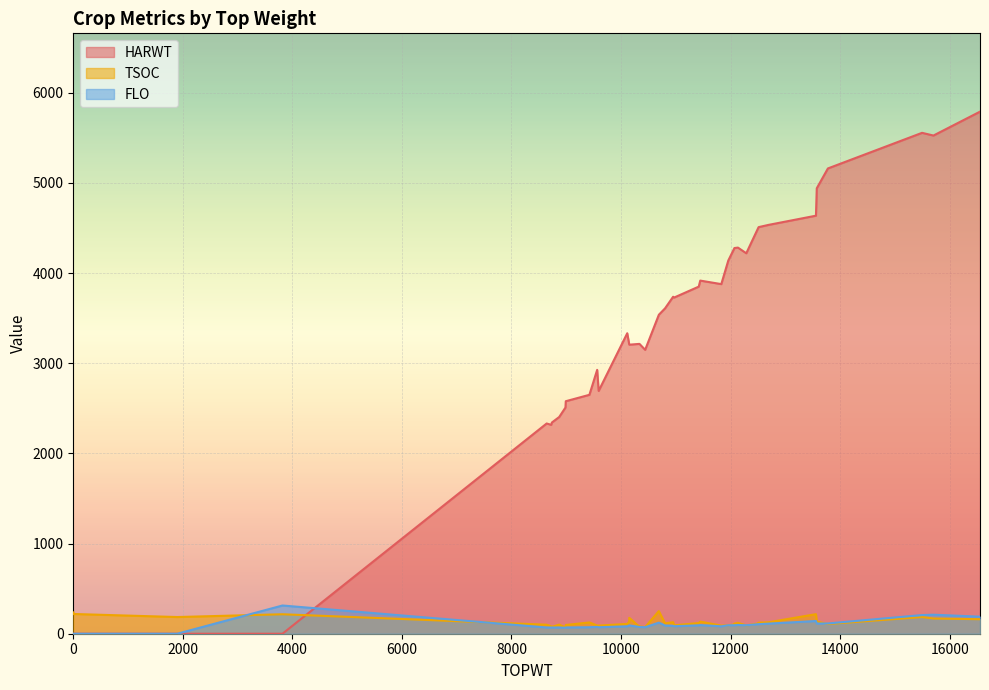

Which category has the highest value across all series?

16553